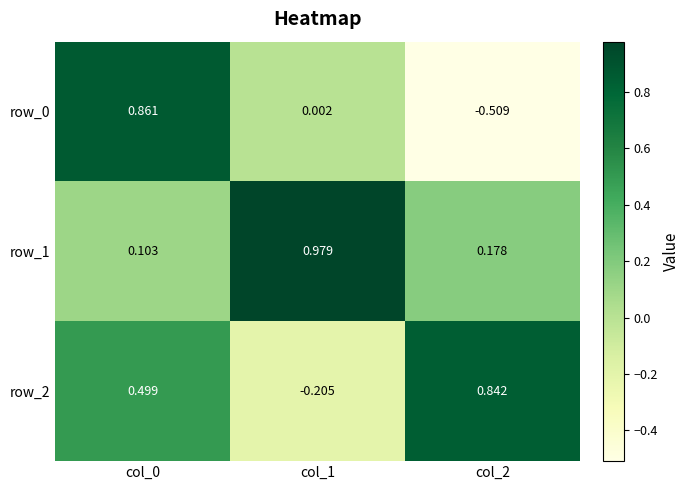

How many series are shown in this chart?

3